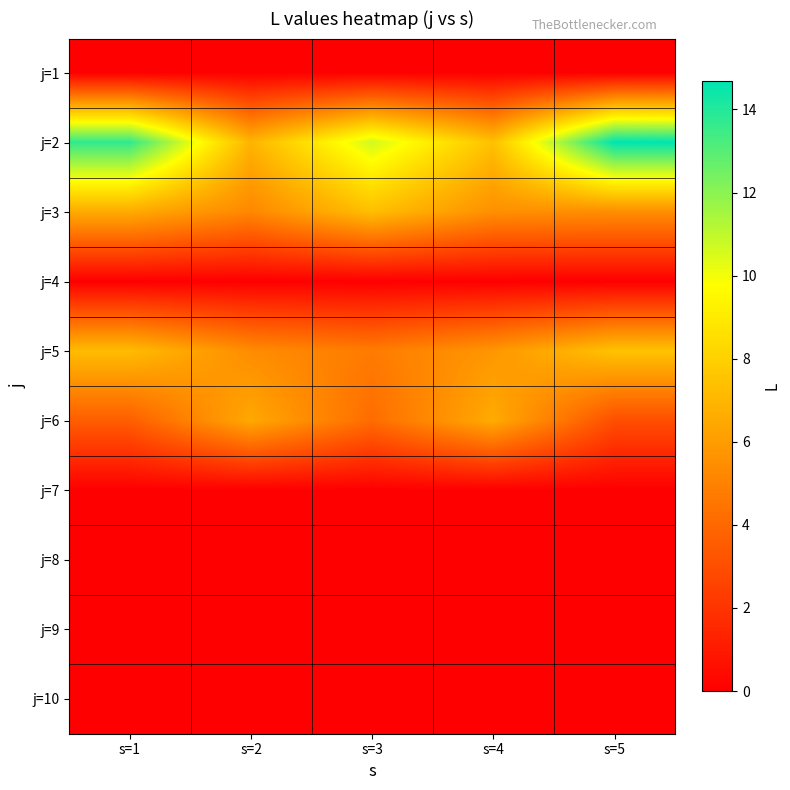

Reading right to left, transcribe all the data shown in this chart.

j=1: s=5=0.0	s=4=0.0	s=3=0.0	s=2=0.0	s=1=0.0
j=2: s=5=14.7	s=4=7.4	s=3=10.7	s=2=6.9	s=1=13.7
j=3: s=5=5.4	s=4=5.5	s=3=7.3	s=2=5.2	s=1=6.6
j=4: s=5=0.0	s=4=0.0	s=3=0.0	s=2=0.0	s=1=0.0
j=5: s=5=7.5	s=4=5.8	s=3=4.8	s=2=5.4	s=1=7.2
j=6: s=5=3.0	s=4=6.6	s=3=4.2	s=2=6.5	s=1=3.6
j=7: s=5=0.0	s=4=0.0	s=3=0.0	s=2=0.0	s=1=0.0
j=8: s=5=0.0	s=4=0.0	s=3=0.0	s=2=0.0	s=1=0.0
j=9: s=5=0.0	s=4=0.0	s=3=0.0	s=2=0.0	s=1=0.0
j=10: s=5=0.0	s=4=0.0	s=3=0.0	s=2=0.0	s=1=0.0